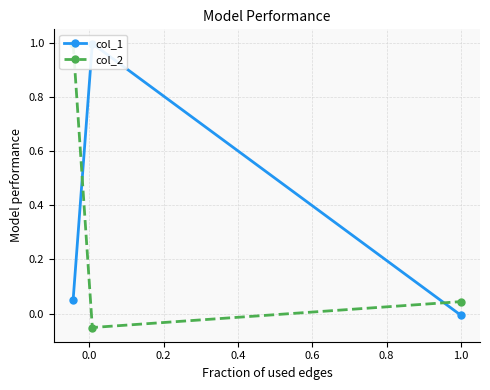

What is the sum of all col_1 values?

1.0